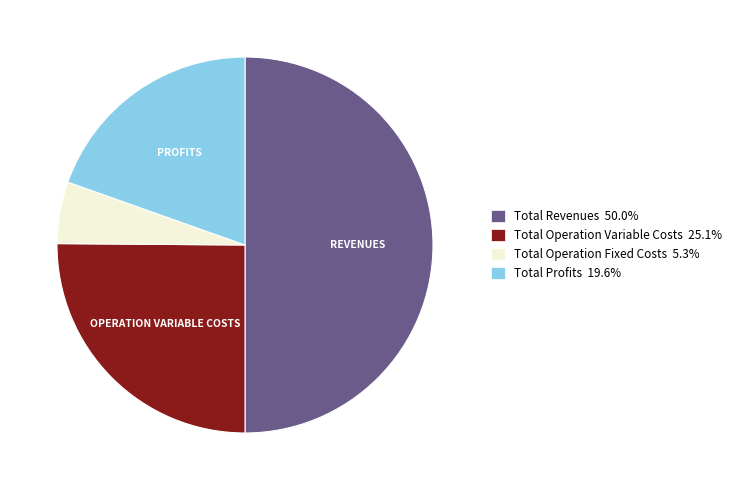

Is the sum of Total Revenues 50.0% and Total Profits 19.6% greater than half?

Yes